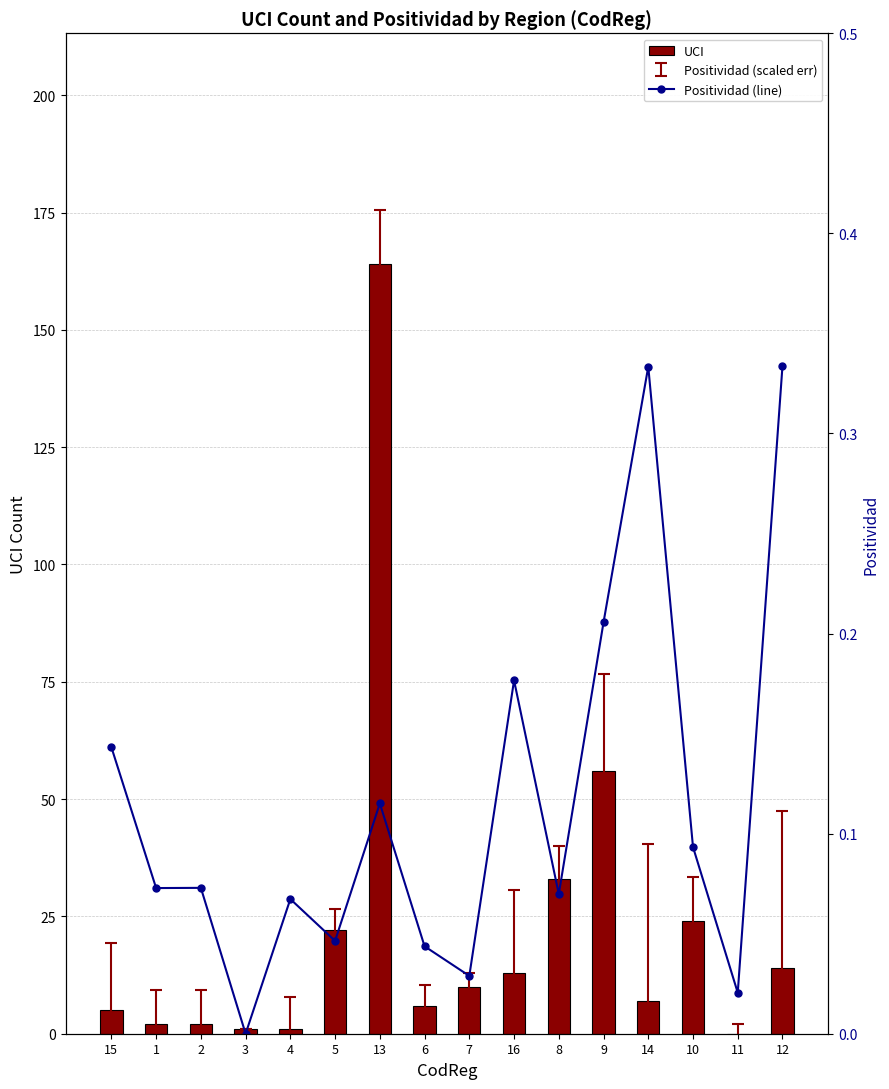

Which series changed the most between 15 and 10?

UCI